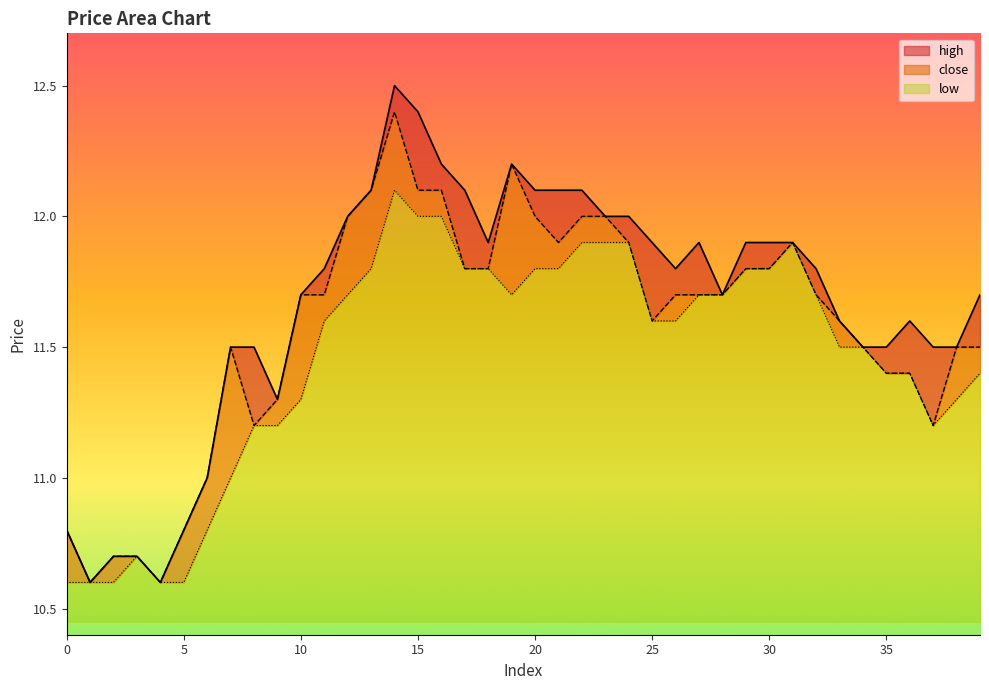

Which series has the largest range (max minus min)?

high